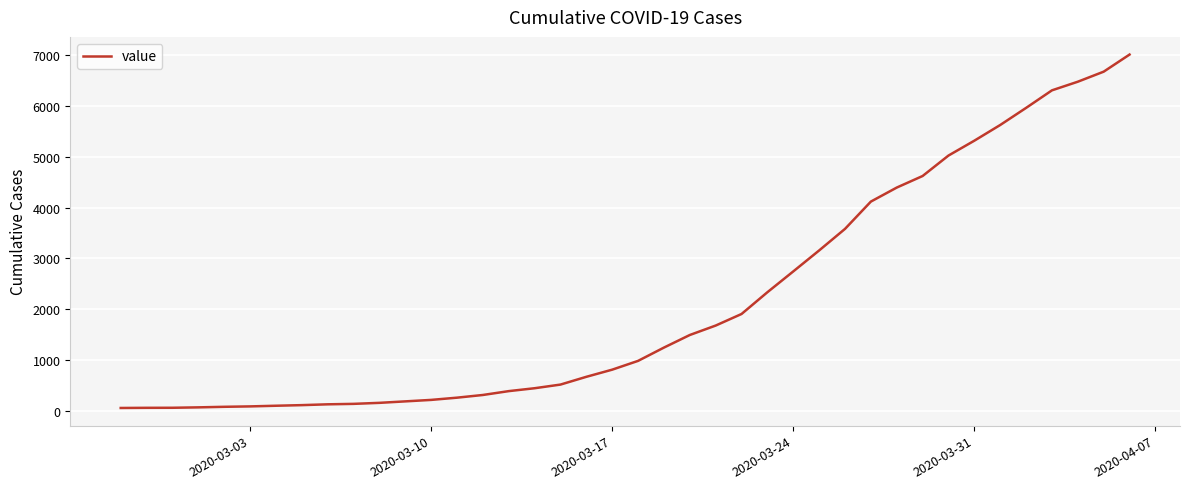

What is the minimum value shown in the chart?

51